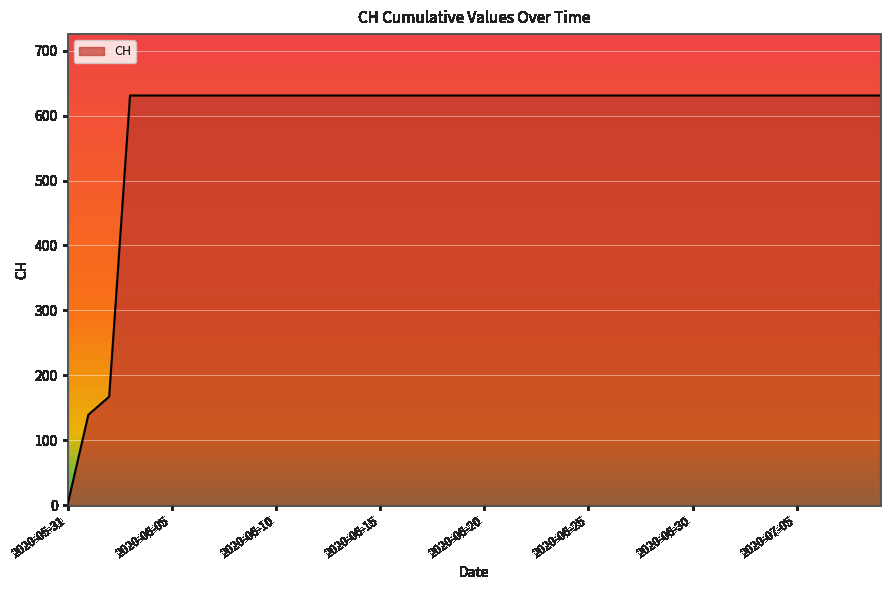

What is the difference between the maximum and minimum values?

631